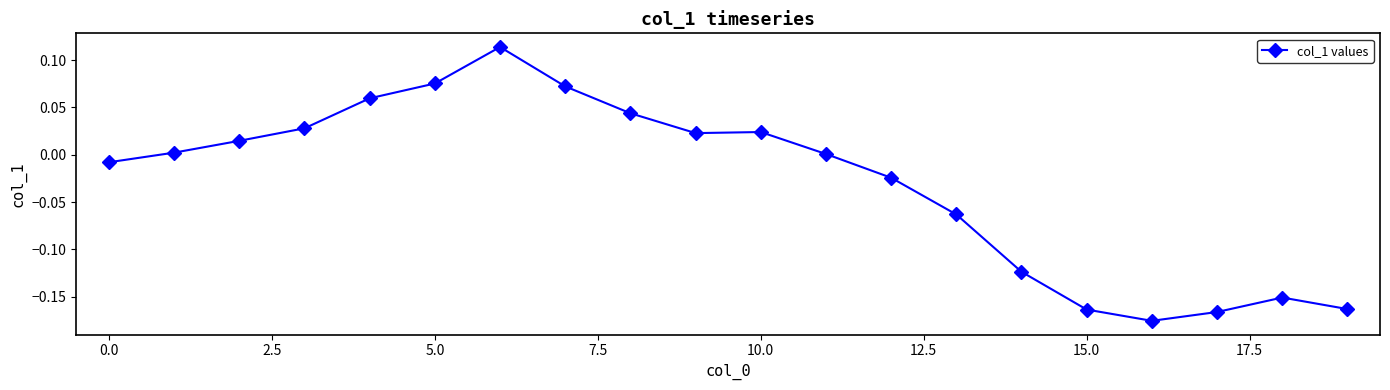

True or false: there are more than 0 points higher than both neighbors.

True